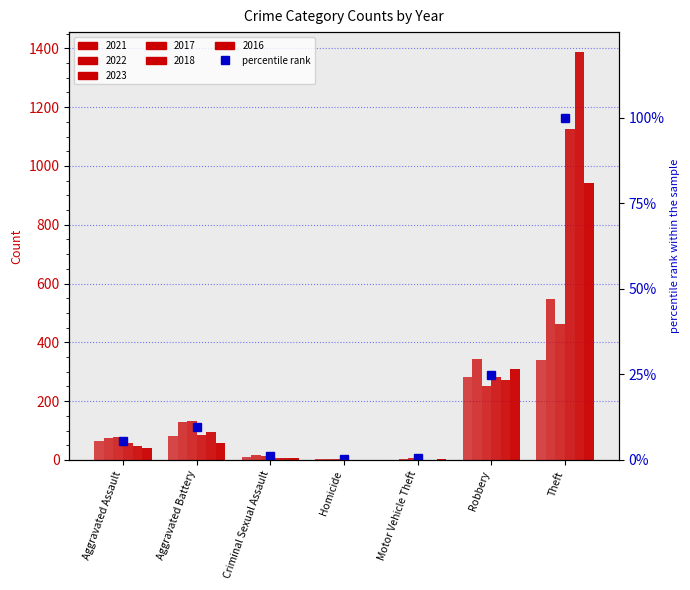

Which has a higher value, Motor Vehicle Theft or Criminal Sexual Assault?

Criminal Sexual Assault